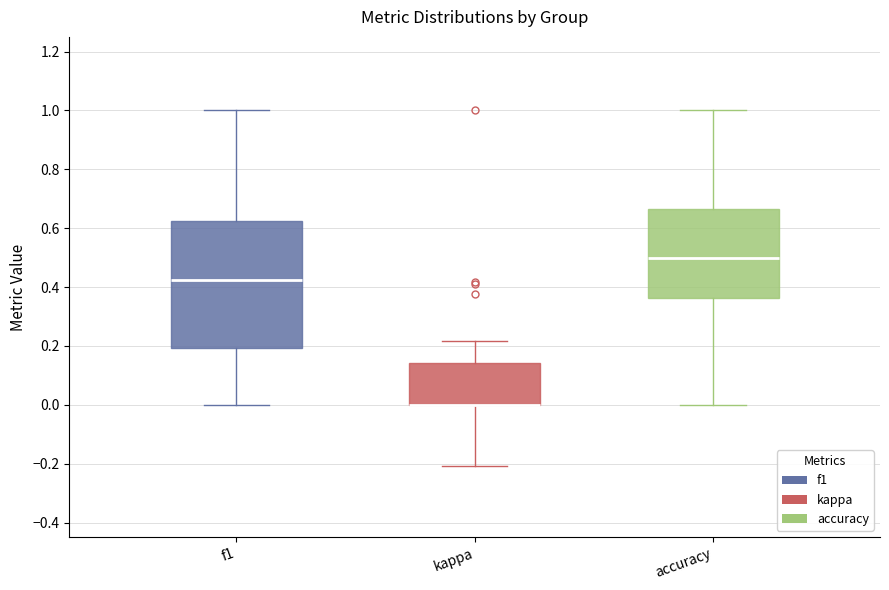

Reading left to right, transcribe this box plot: for each box, give where its median line is, the range the box spans, and where its two whiskers end, as read against the y-axis. The values are not printed on the chart, so give them approximately, as read against the axis.

f1: median 0.42, box 0.20 to 0.62, whiskers 0.00 to 1.00
kappa: median 0.00 (drawn on the box's lower edge), box 0.00 to 0.14, whiskers -0.20 to 0.22
accuracy: median 0.50, box 0.36 to 0.66, whiskers 0.00 to 1.00